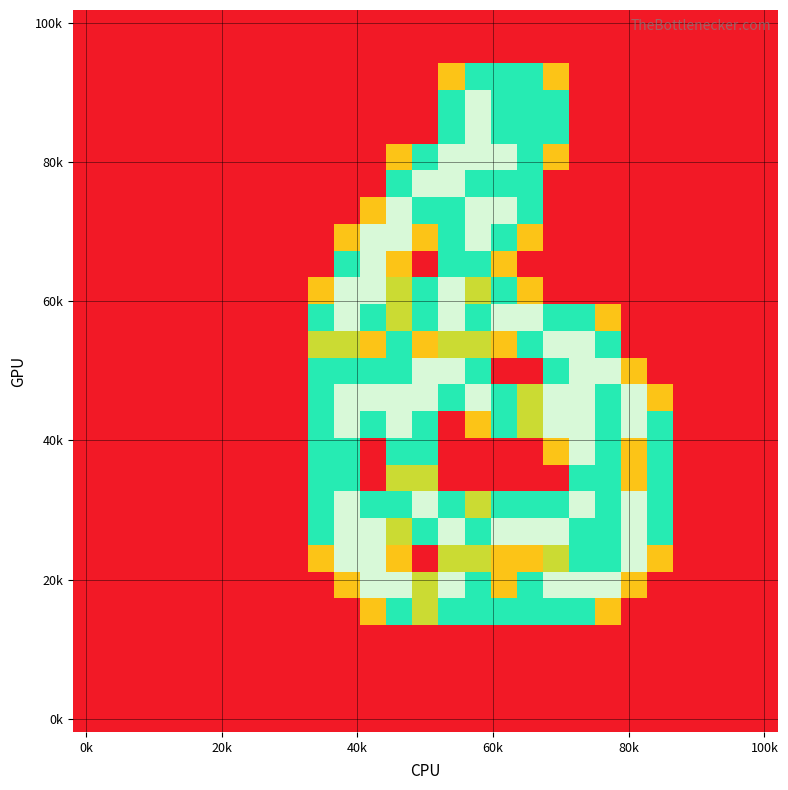

How many categories are shown in the chart?

27